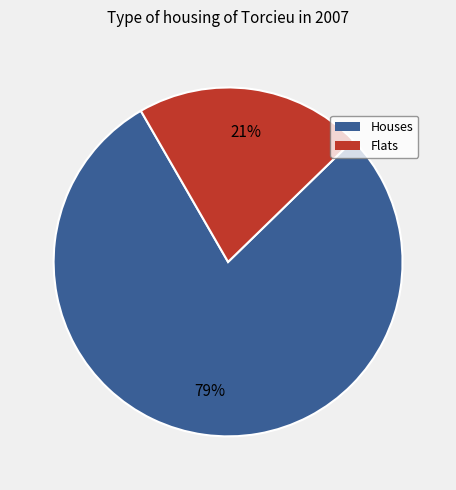

What is the largest slice in the pie chart?

Houses